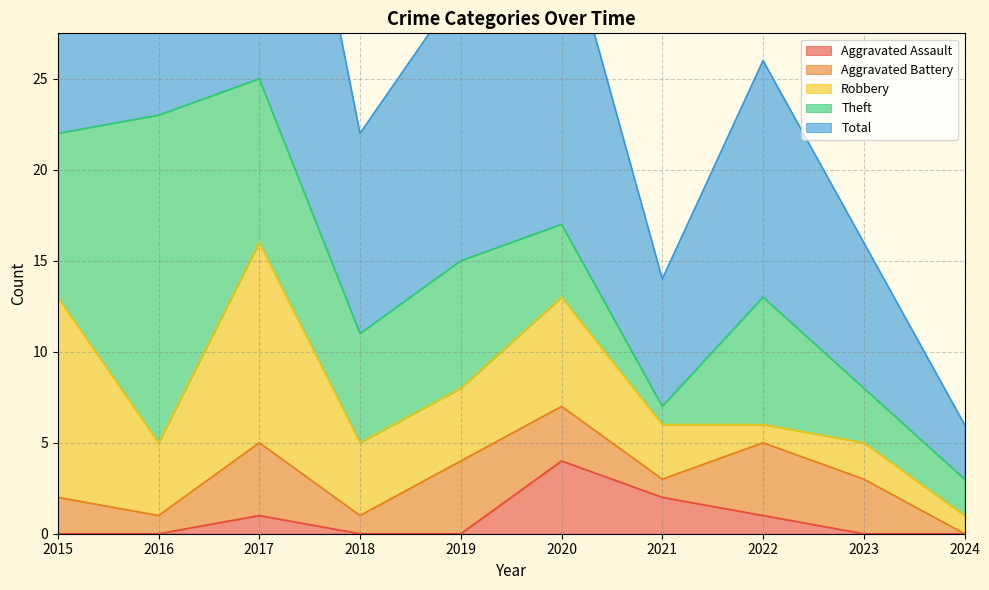

Which category has the highest value across all series?

2017